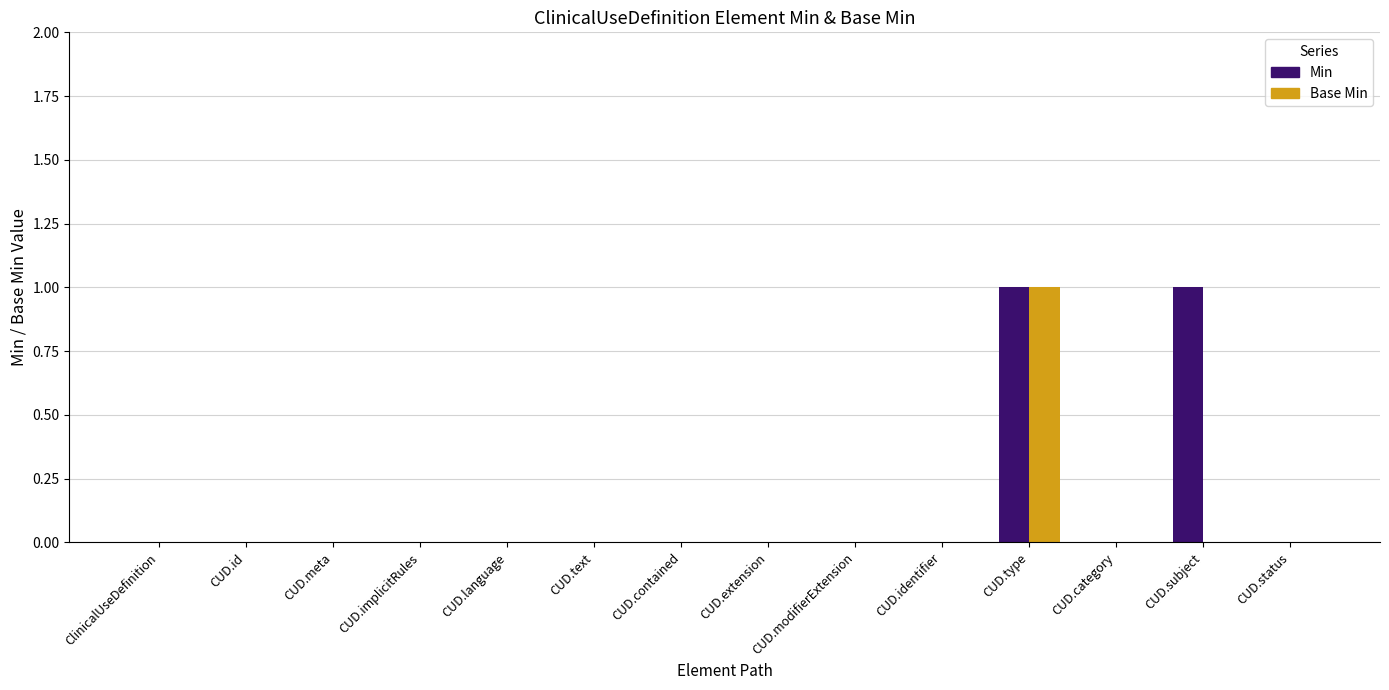

What is the total value across all series at CUD.type?

2